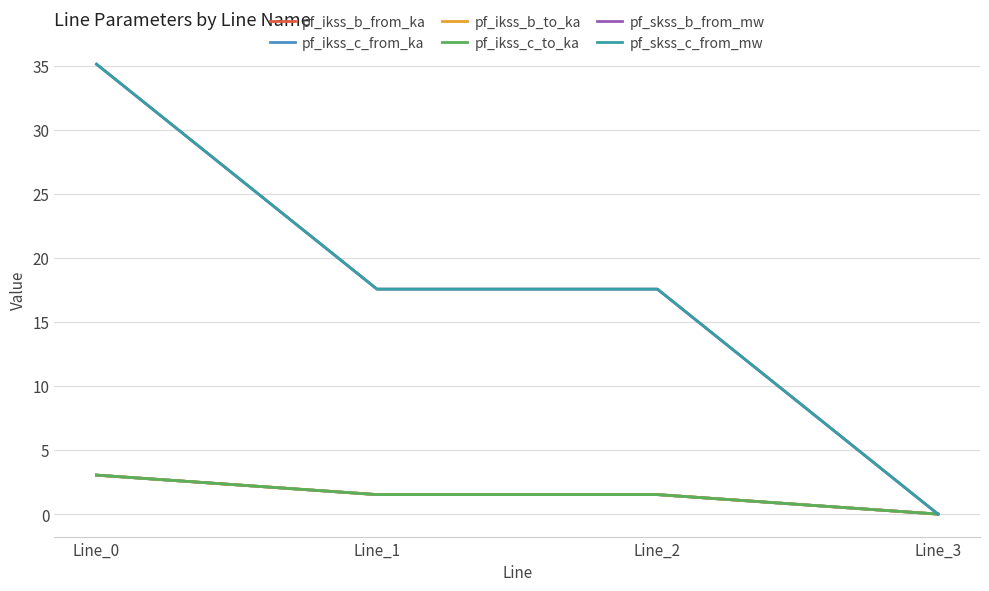

What are all the series names shown in the legend?

pf_ikss_b_from_ka, pf_ikss_c_from_ka, pf_ikss_b_to_ka, pf_ikss_c_to_ka, pf_skss_b_from_mw, pf_skss_c_from_mw